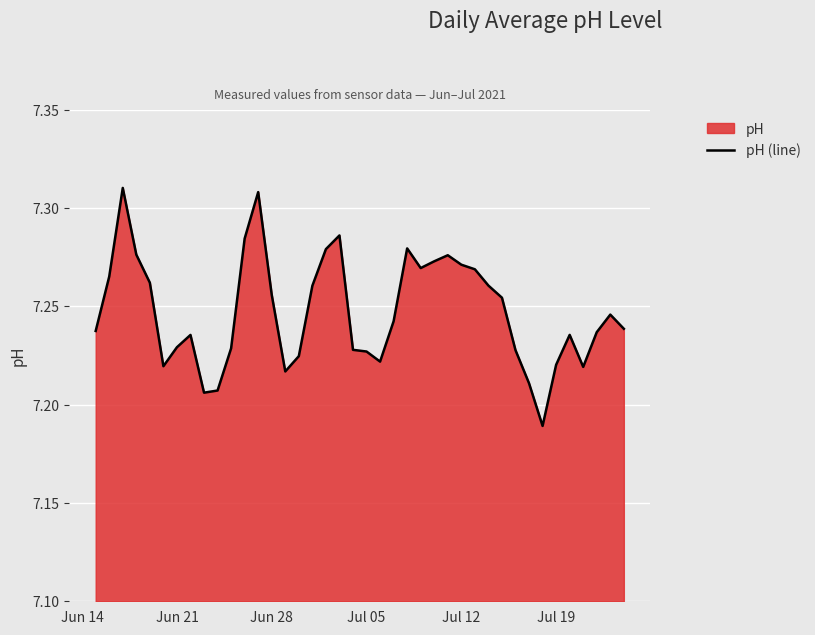

Reading left to right, extract all data points from this chart.

7.2	7.3	7.3	7.3	7.3	7.2	7.2	7.2	7.2	7.2	7.2	7.3	7.3	7.3	7.2	7.2	7.3	7.3	7.3	7.2	7.2	7.2	7.2	7.3	7.3	7.3	7.3	7.3	7.3	7.3	7.3	7.2	7.2	7.2	7.2	7.2	7.2	7.2	7.2	7.2